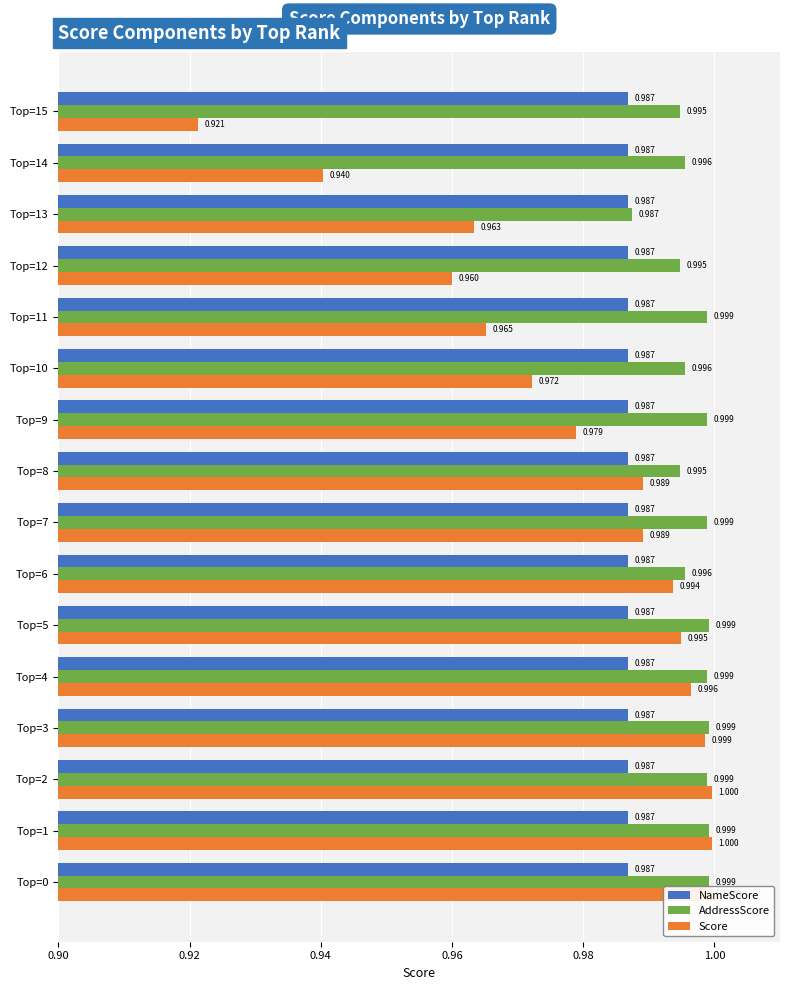

List the series in order of their peak value, highest first.

Score, AddressScore, NameScore